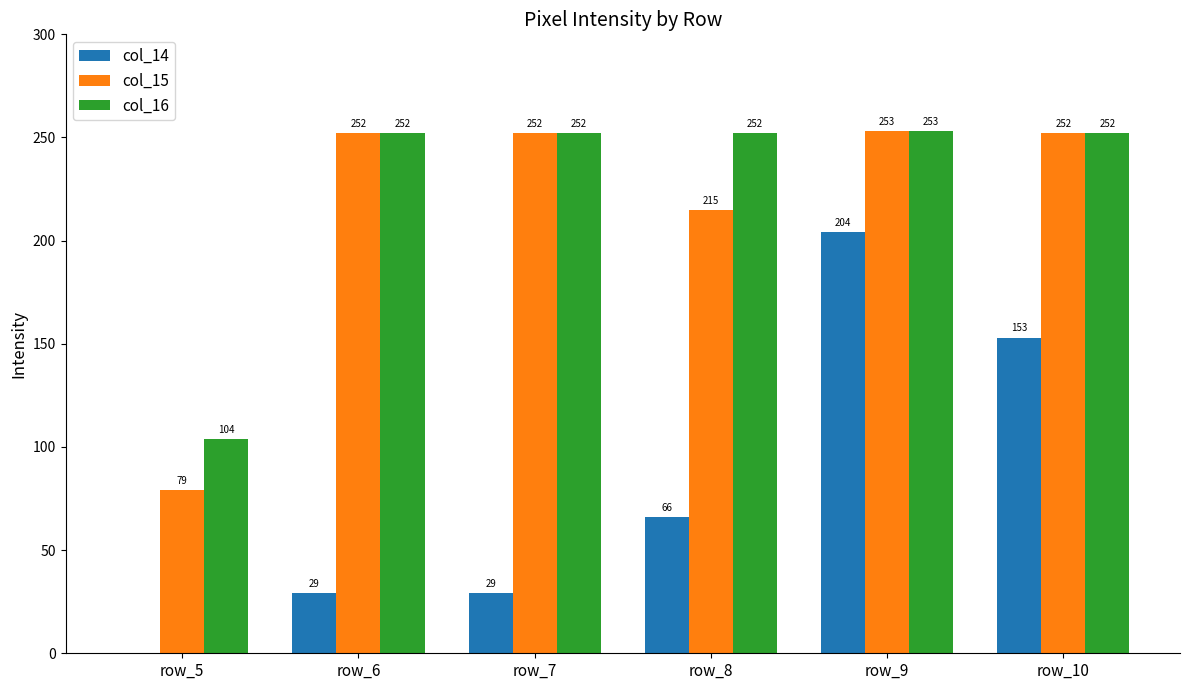

Reading left to right, what are all the values shown in this chart?

col_14: 0	29	29	66	204	153
col_15: 79	252	252	215	253	252
col_16: 104	252	252	252	253	252